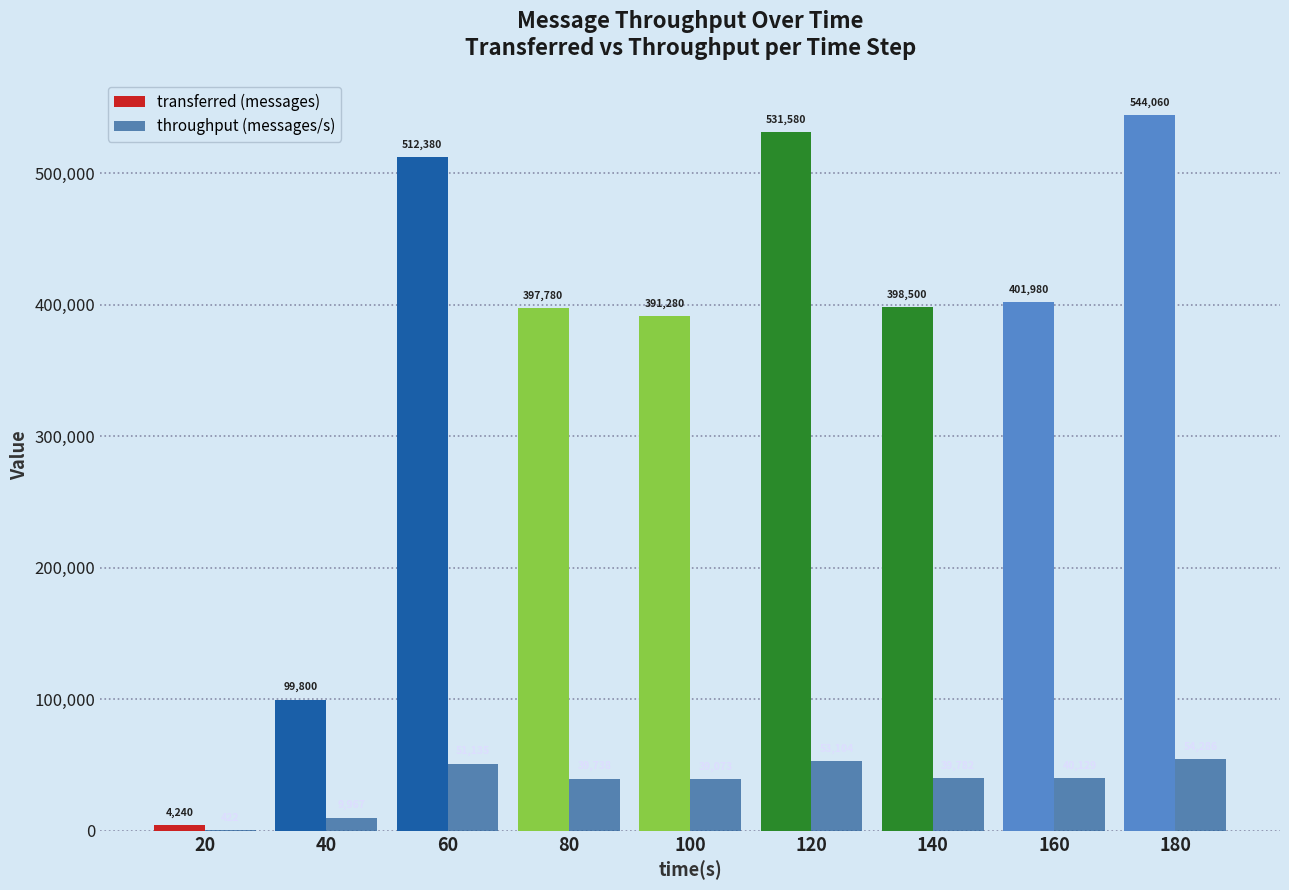

Where does the throughput (messages/s) series first go above 39782?

60